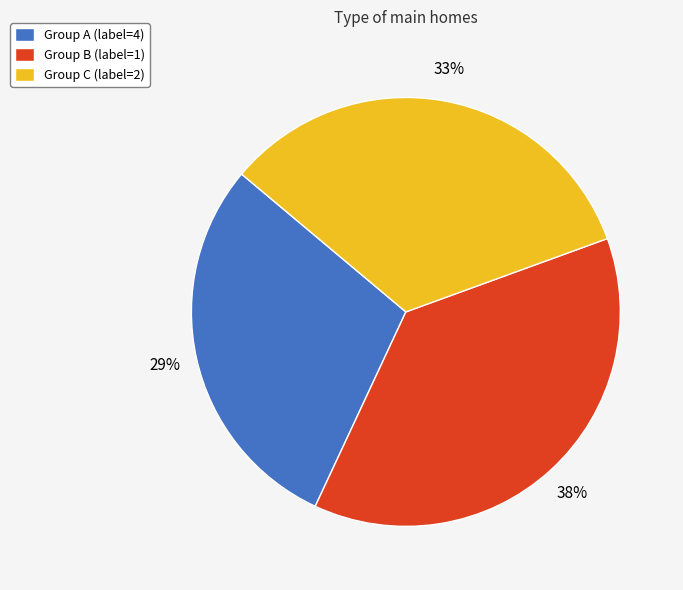

To the nearest percent, what portion does Group C (label=2) represent?

33%